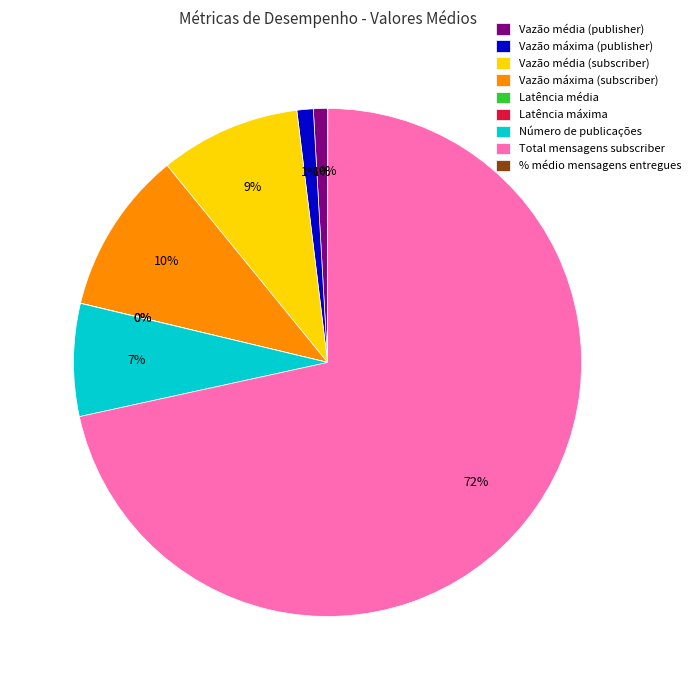

Approximately how many times larger is the value at Vazão máxima (subscriber) compared to Vazão máxima (publisher)?

10.0